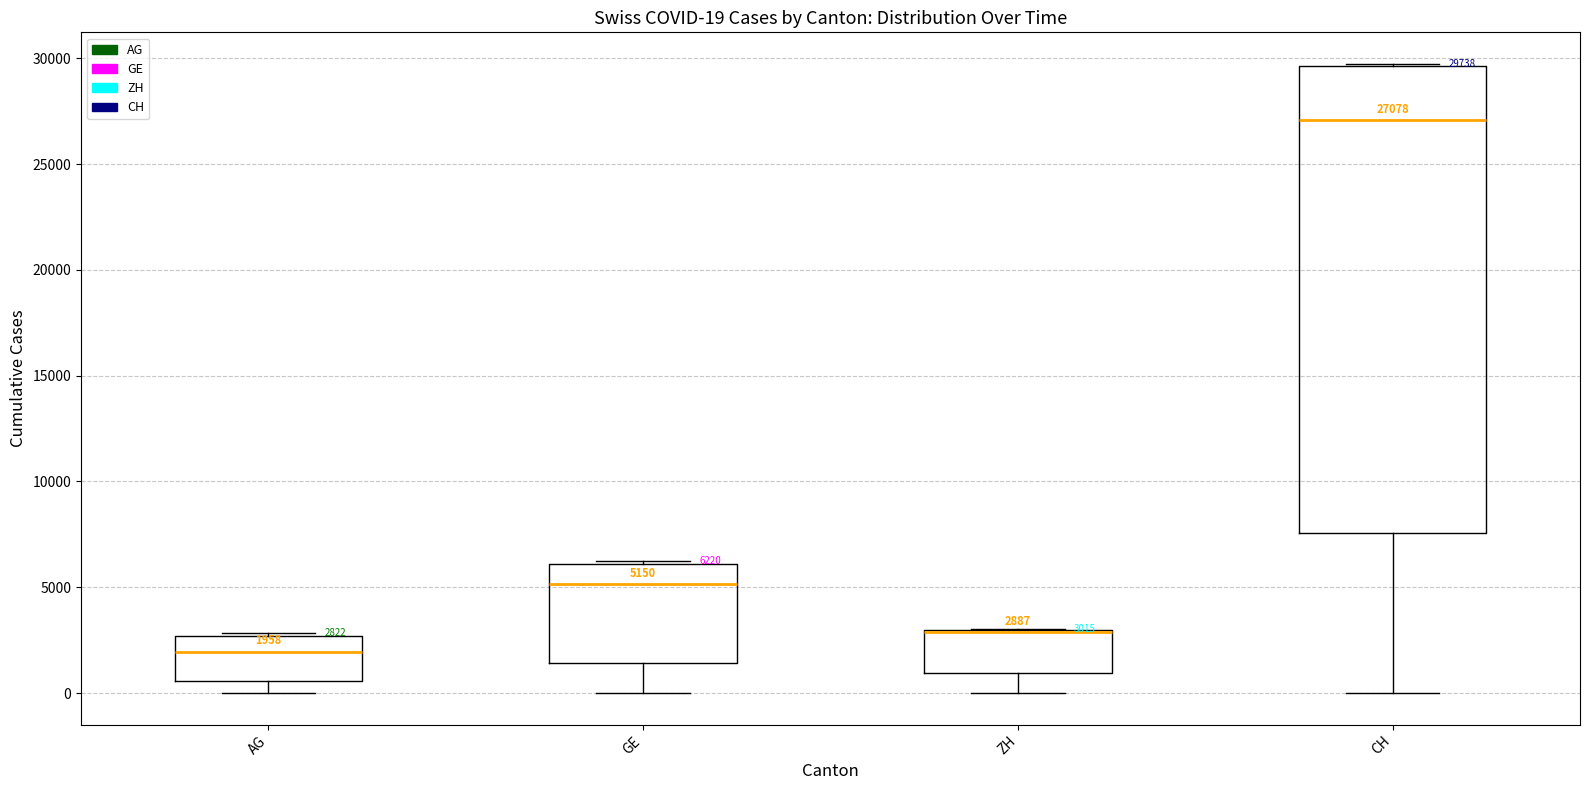

Which box is the tallest, from its lower edge to its upper edge?

CH